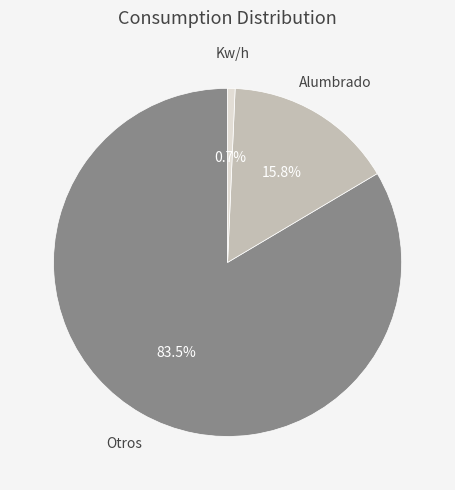

Is there any slice that represents more than half of the pie?

Yes